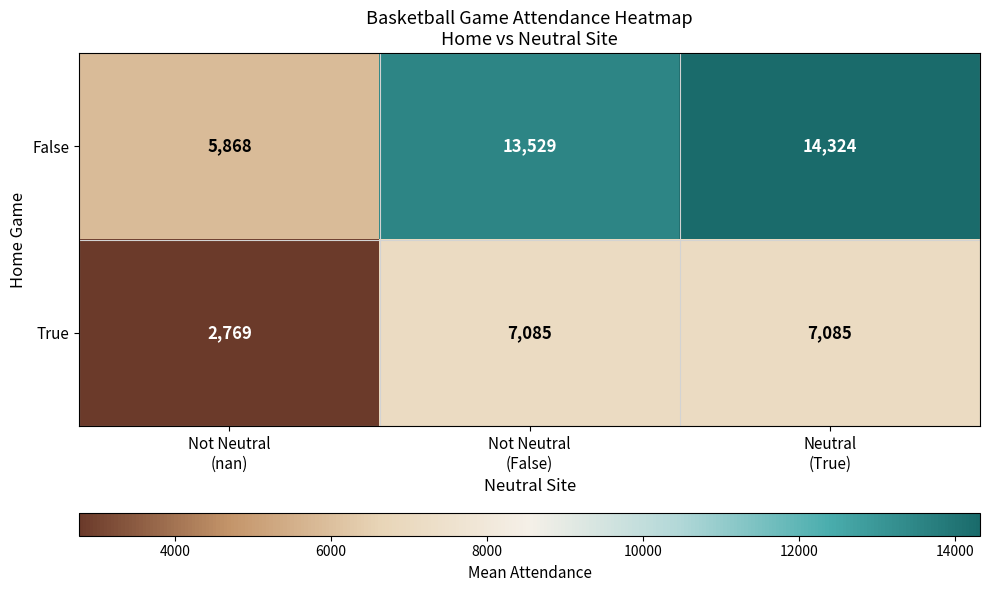

Reading left to right, extract all data points from this chart.

False: 5868	13529	14324
True: 2769	7085	7085